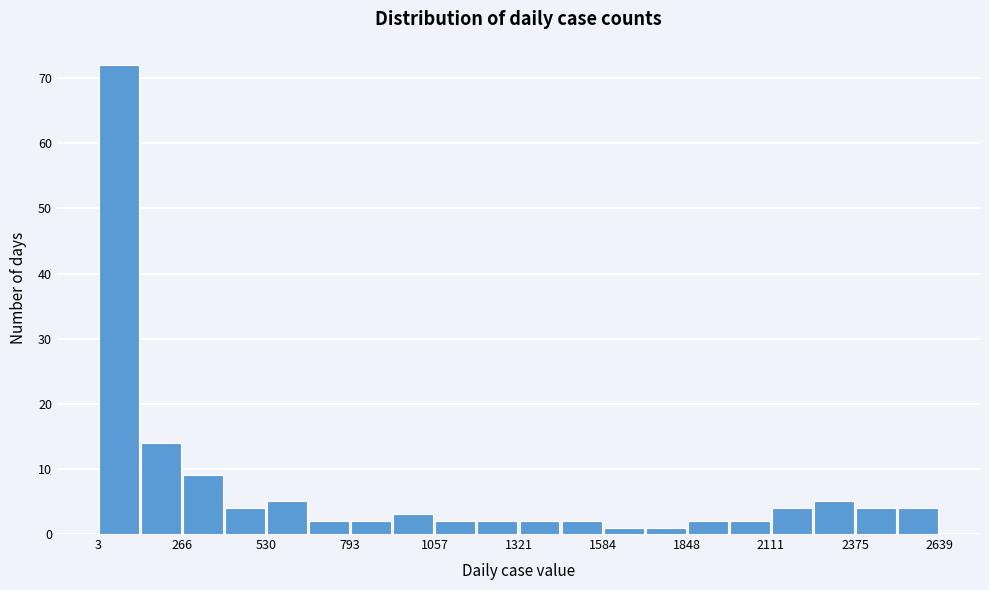

Read against the x-axis, roughly where is the centre of the tallest bar?

50